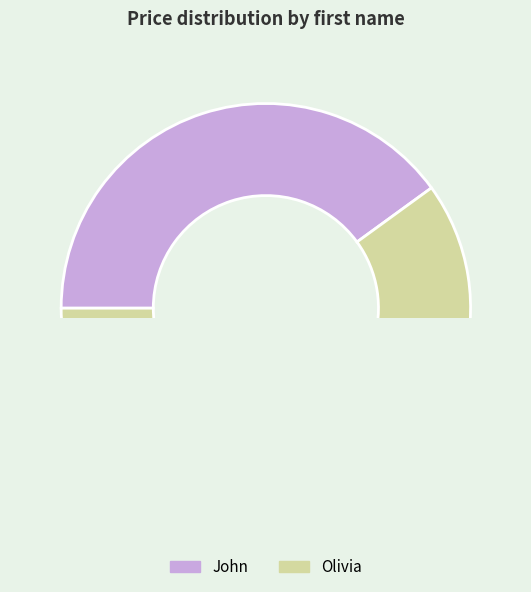

Combined, what portion of the pie is John and Olivia?

100.0%